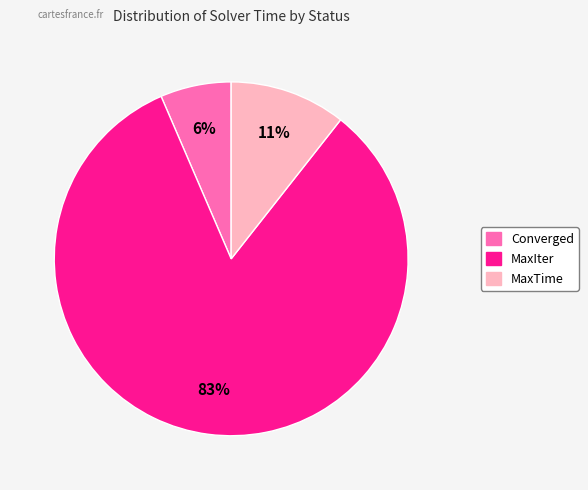

The MaxIter slice represents 83% of the pie. True or false?

True